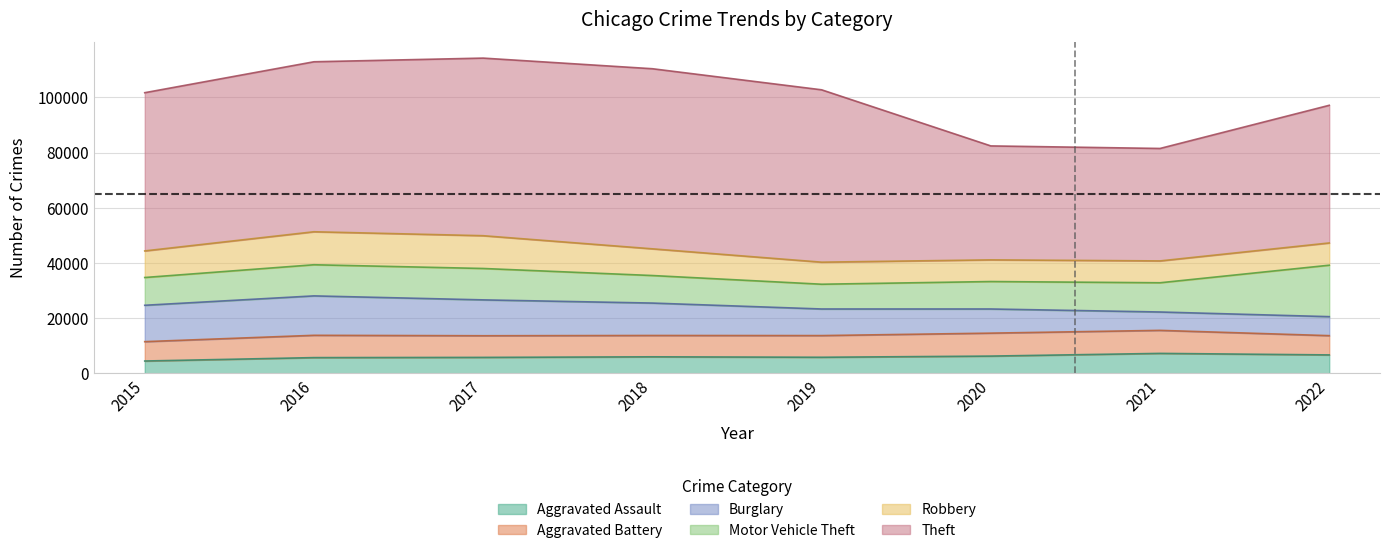

Does the chart display data point markers on the line(s)?

No